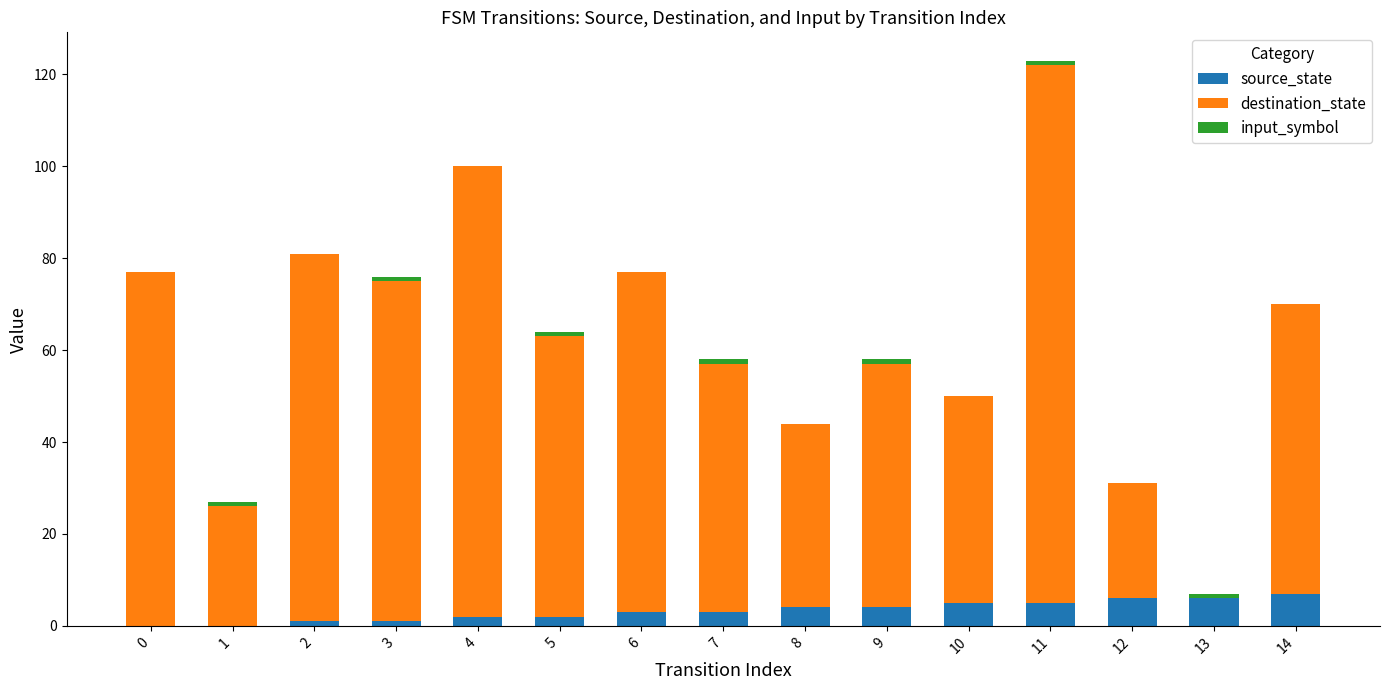

What is the sum of all source_state values?

49